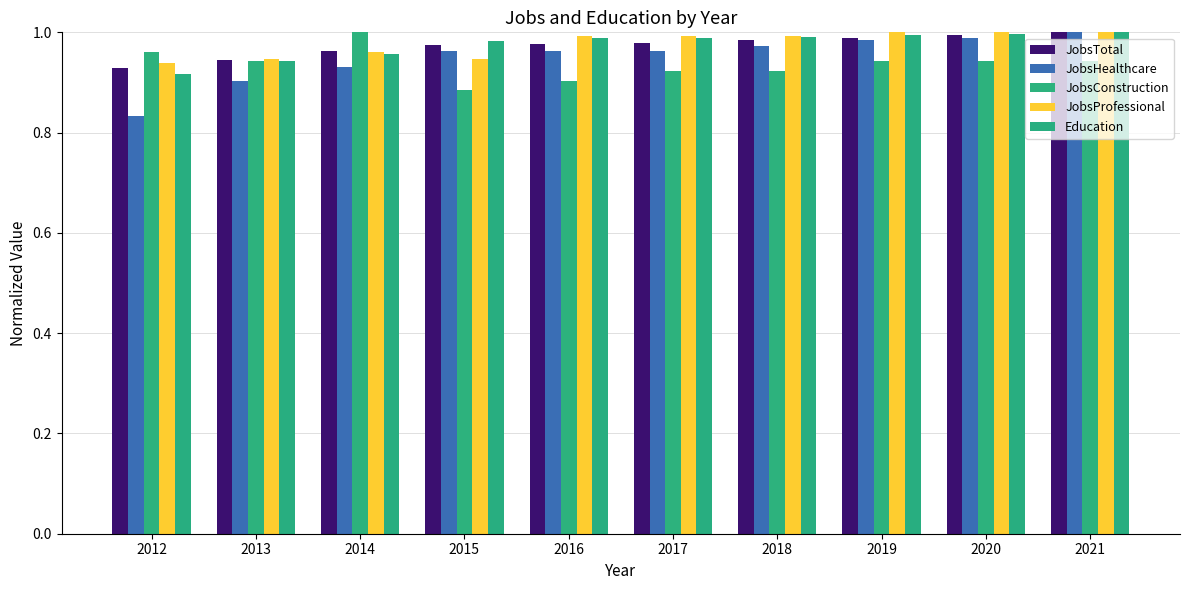

At which category does the chart reach its minimum across all series?

2012